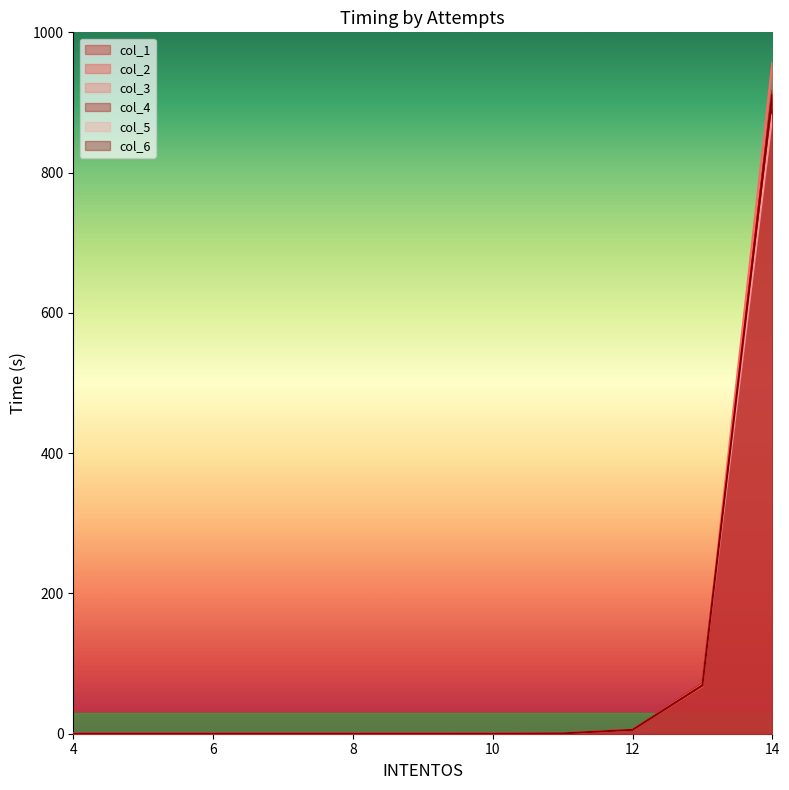

What is the sum of the col_2 values at 11 and 4?

0.5